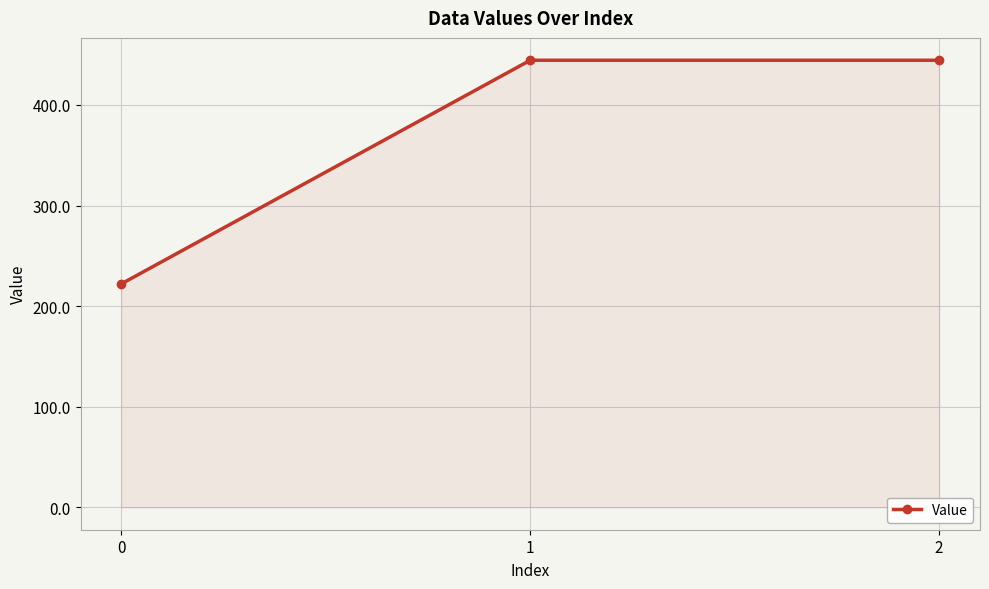

Is it true that the value at 1 is 676.8?

False